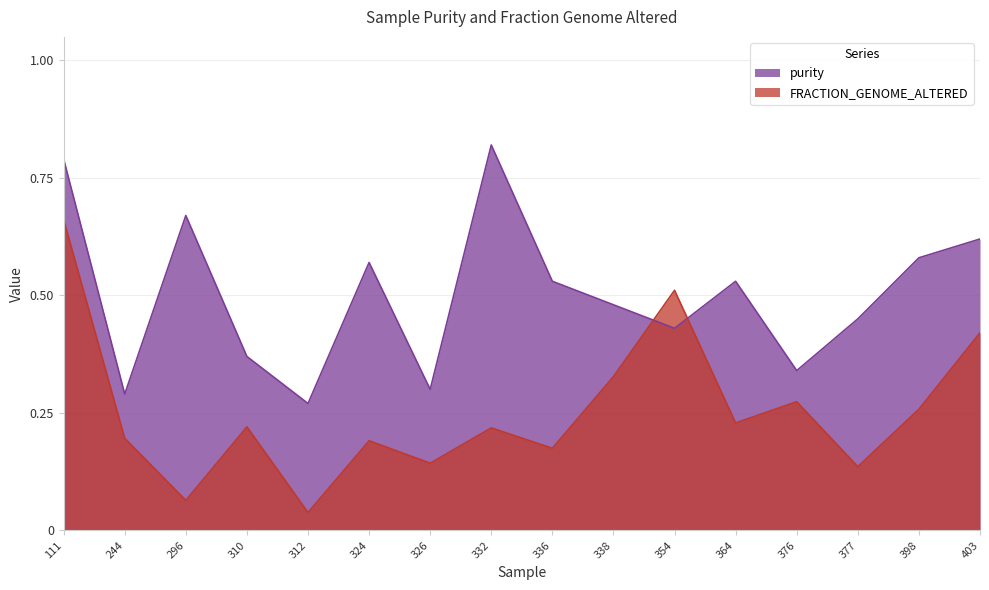

At which category is the sum across all series the highest?

111